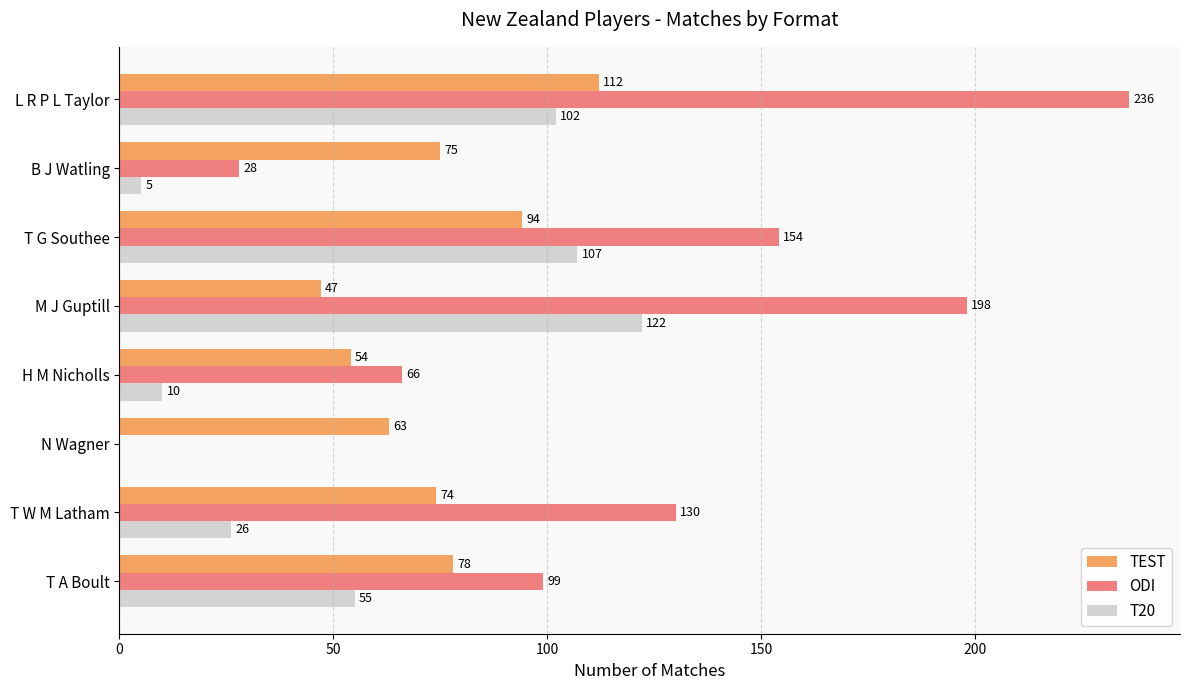

What value does the T20 series have at M J Guptill, to the nearest 10?

120